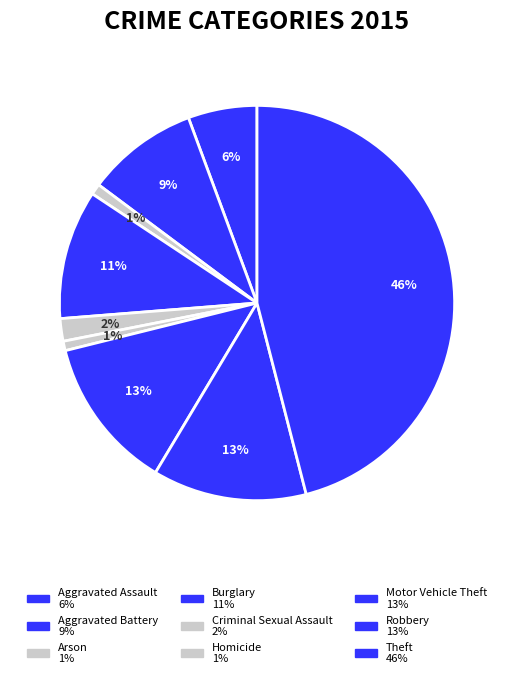

Which category has the smallest portion of the pie?

Homicide